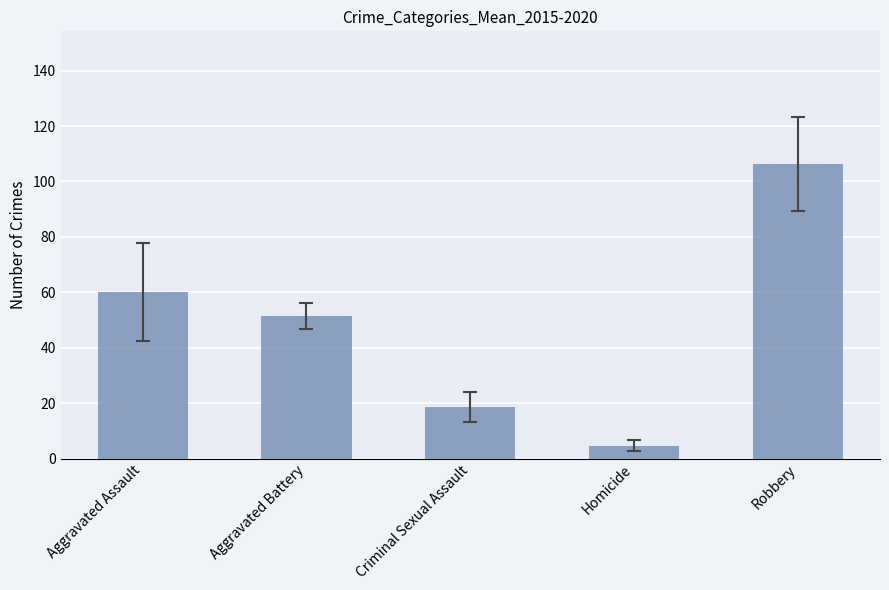

Rank the categories by value from highest to lowest.

Robbery, Aggravated Assault, Aggravated Battery, Criminal Sexual Assault, Homicide